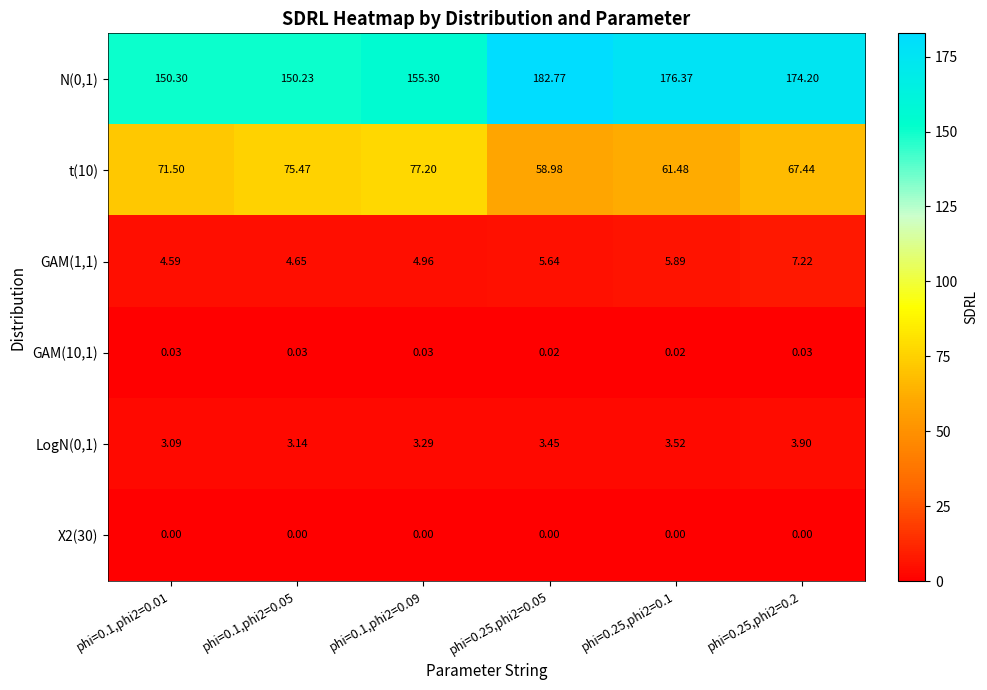

Which has a higher value, phi=0.25,phi2=0.1 or phi=0.1,phi2=0.05?

phi=0.25,phi2=0.1